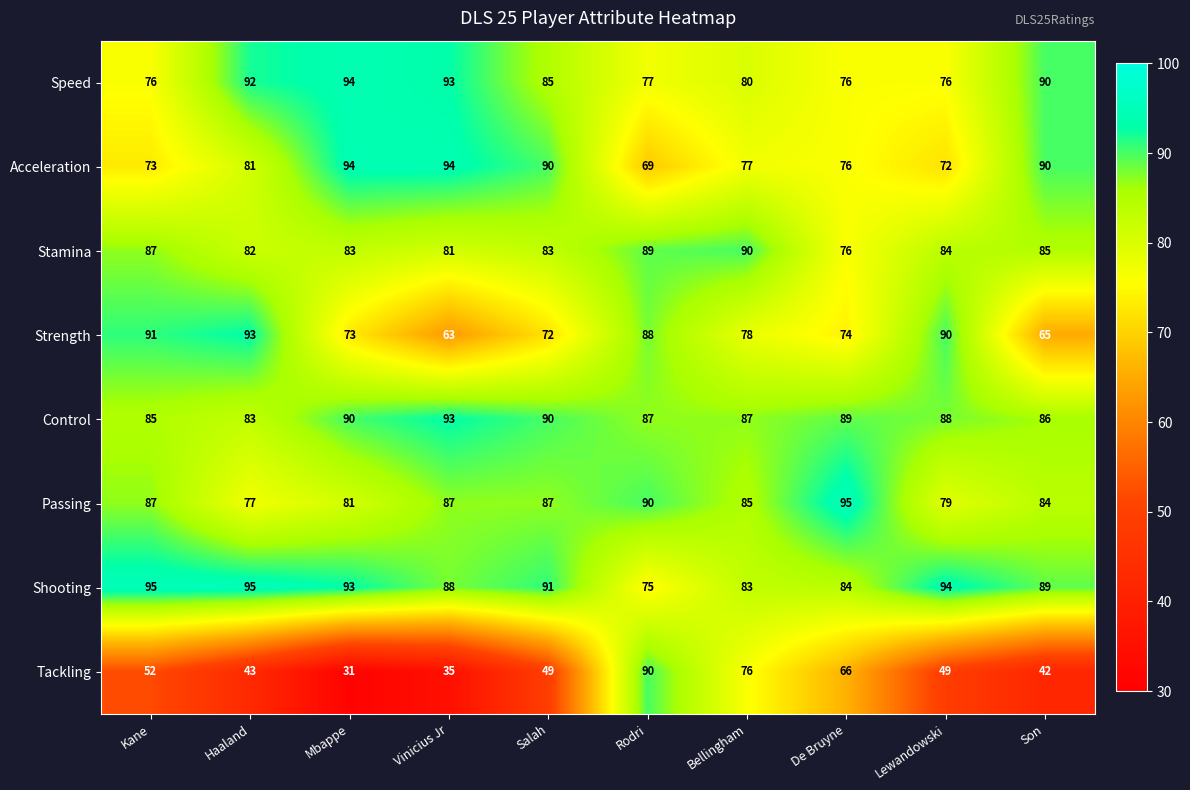

Is it true that Acceleration equals 40 at Lewandowski?

False